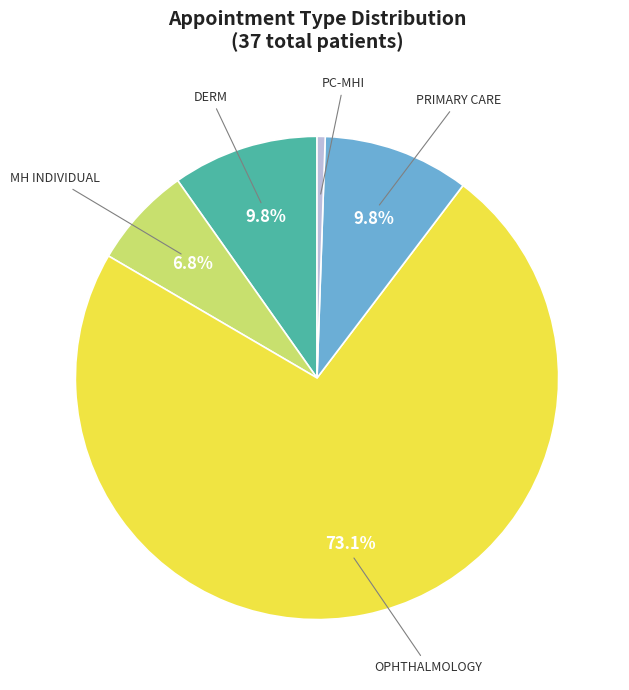

The PRIMARY CARE slice represents 21% of the pie. True or false?

False